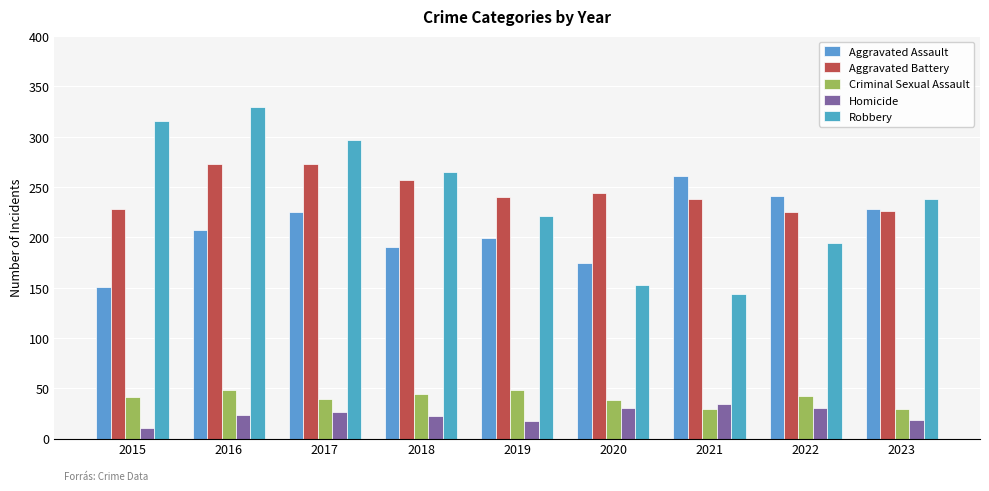

Which series has the largest total across all categories?

Aggravated Battery